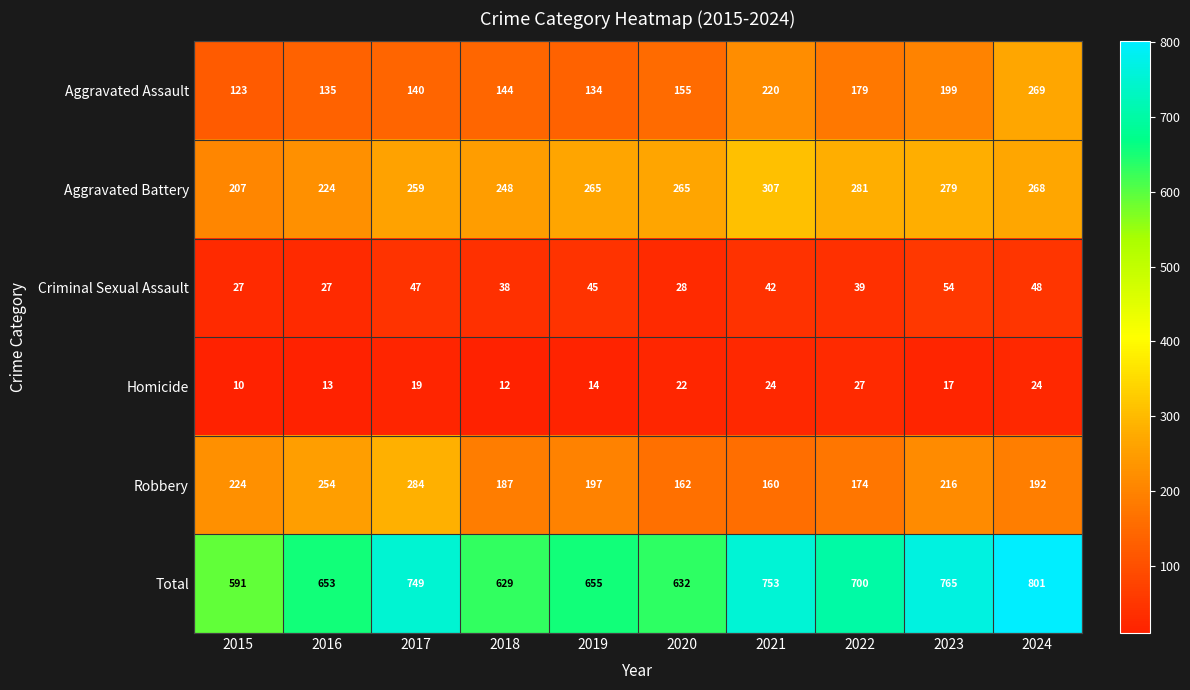

Where is Aggravated Battery nearest to the value 257?

2017